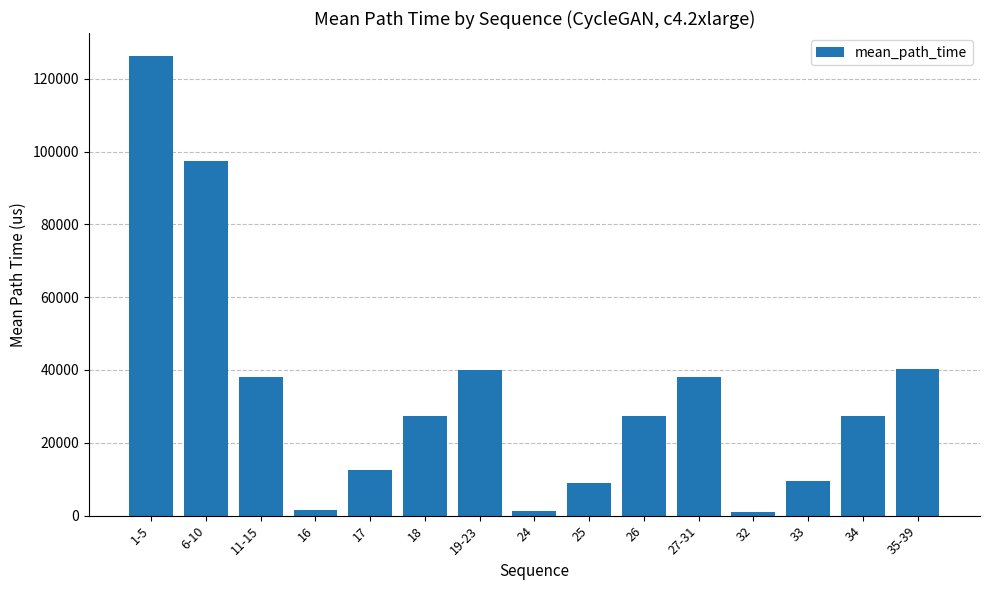

What is the value of the 11th bar from the left?

38036.6